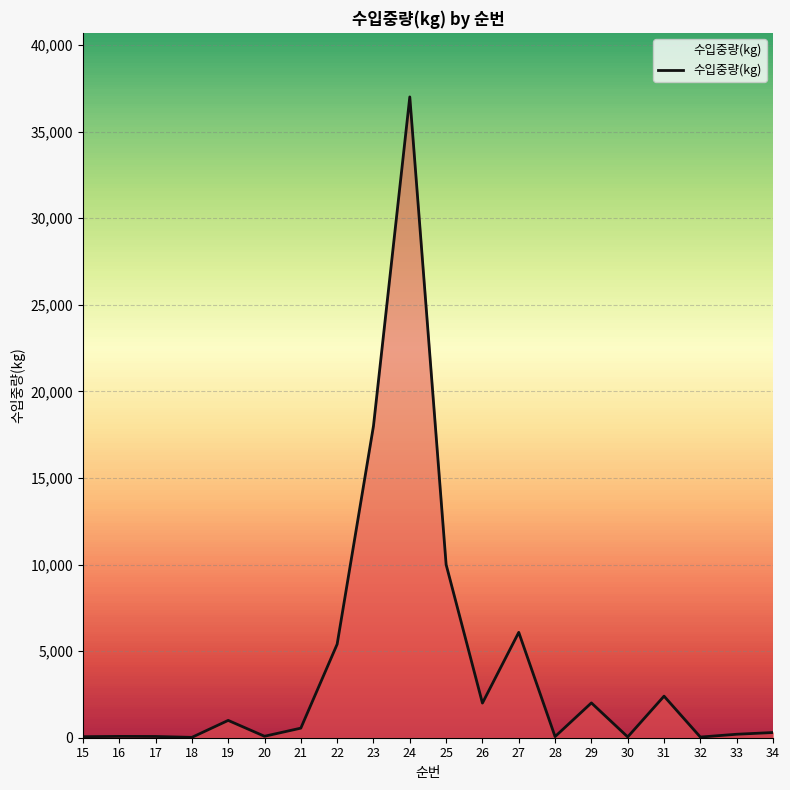

What is the change in value from 28 to 32?

-26